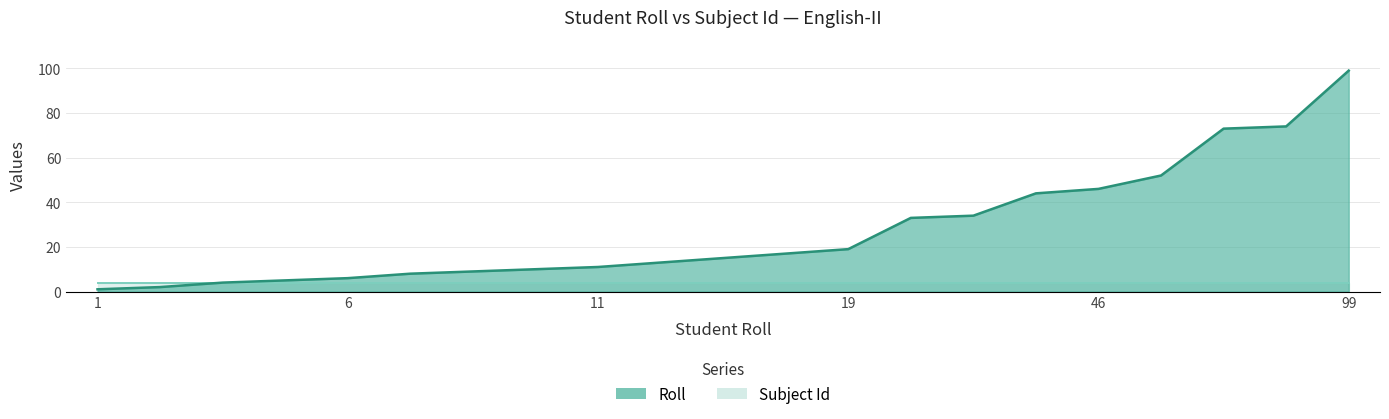

What is the minimum value shown in the chart?

1